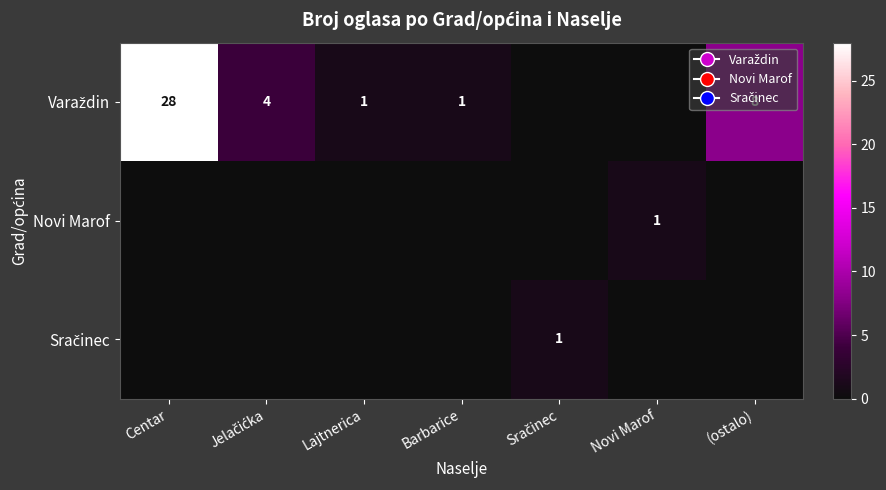

Is the value of Novi Marof at Novi Marof greater than the value of Varaždin at Jelačićka?

No